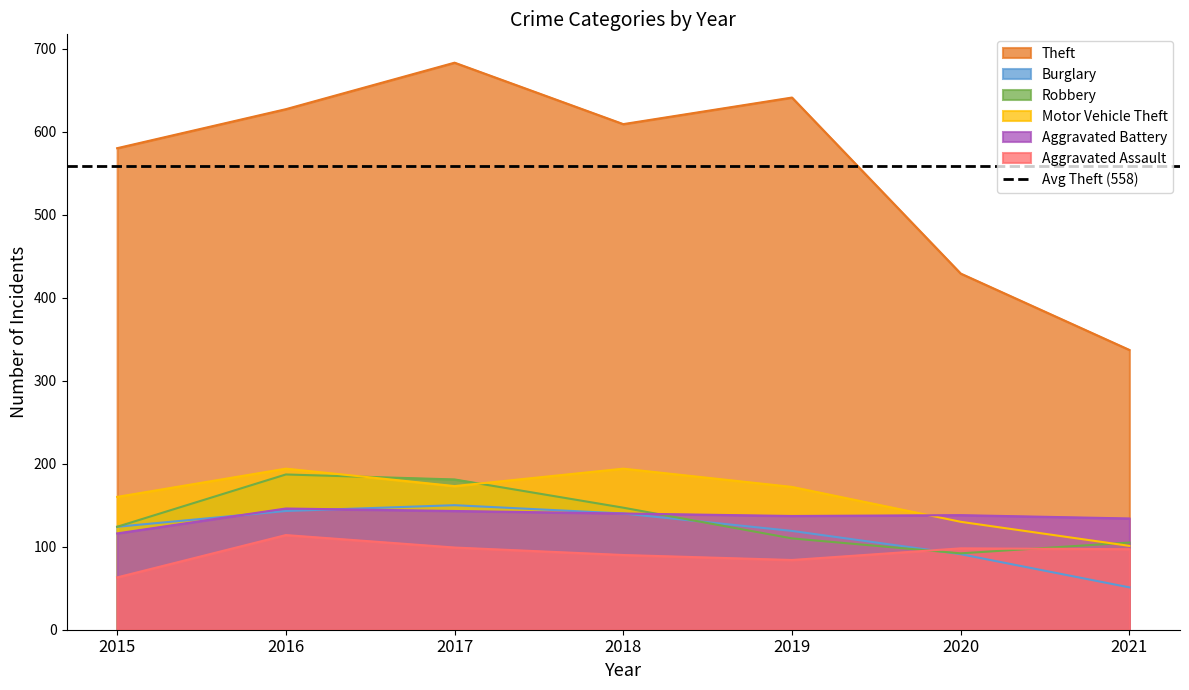

True or false: Aggravated Battery and Aggravated Assault cross at least once.

False